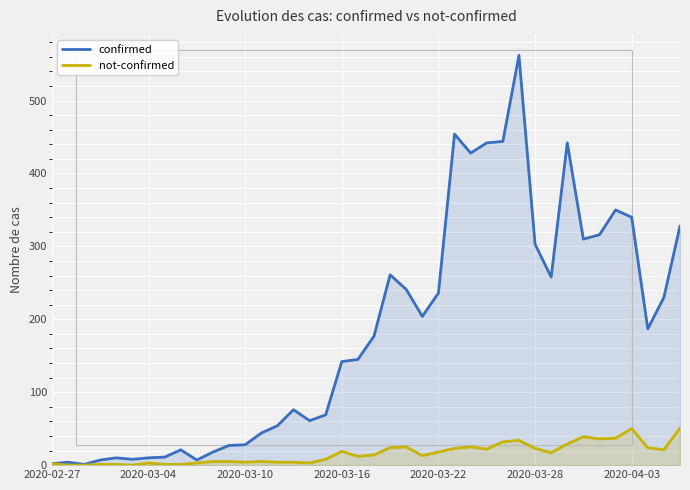

Rank the series by their average value, from lowest to highest.

not-confirmed, confirmed